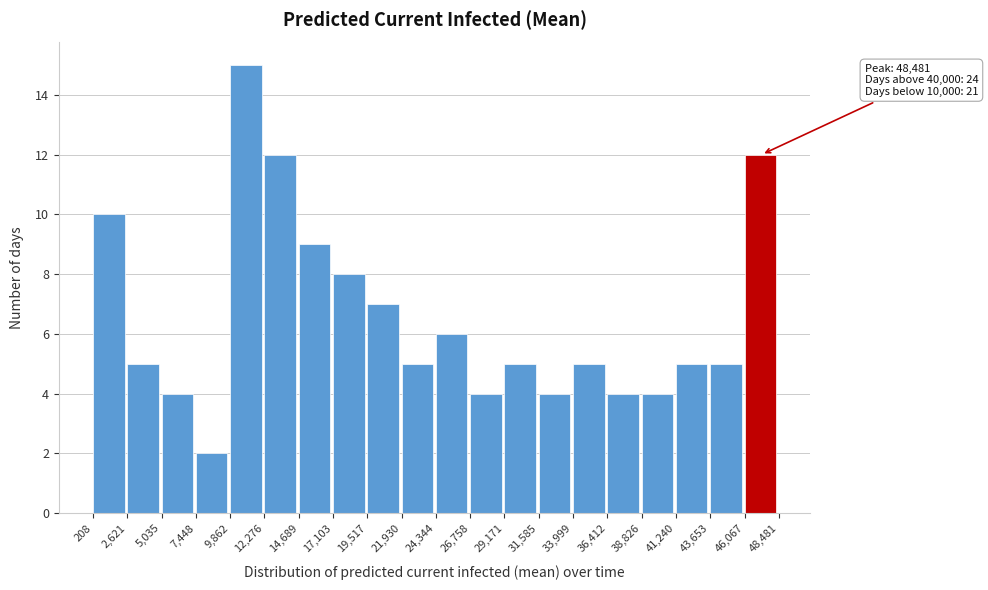

Which range on the x-axis has the tallest bar?

9,862 to 12,276